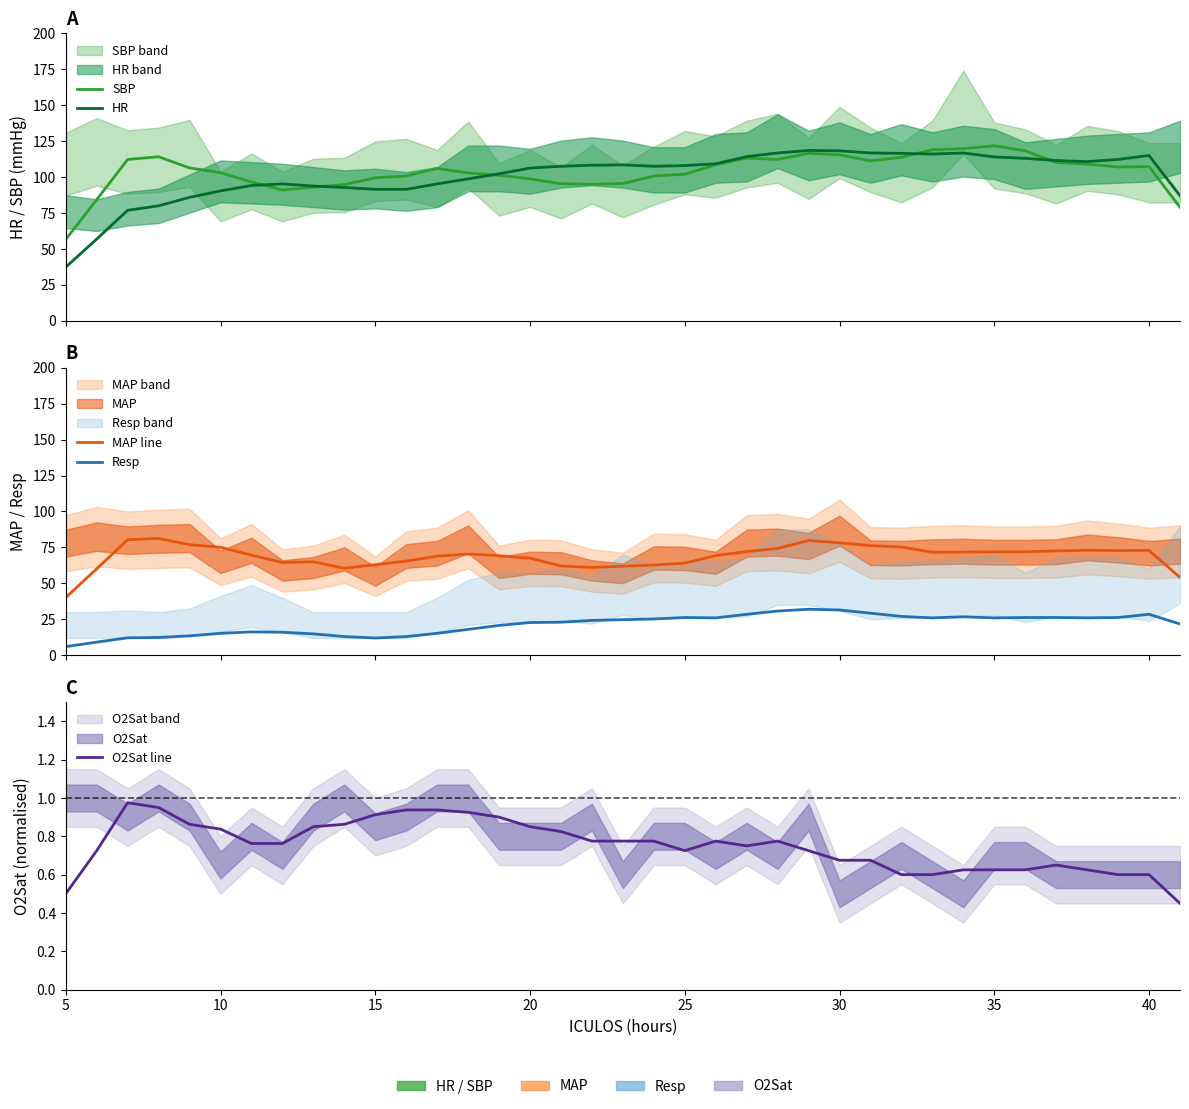

At which label does Resp reach its minimum?

5